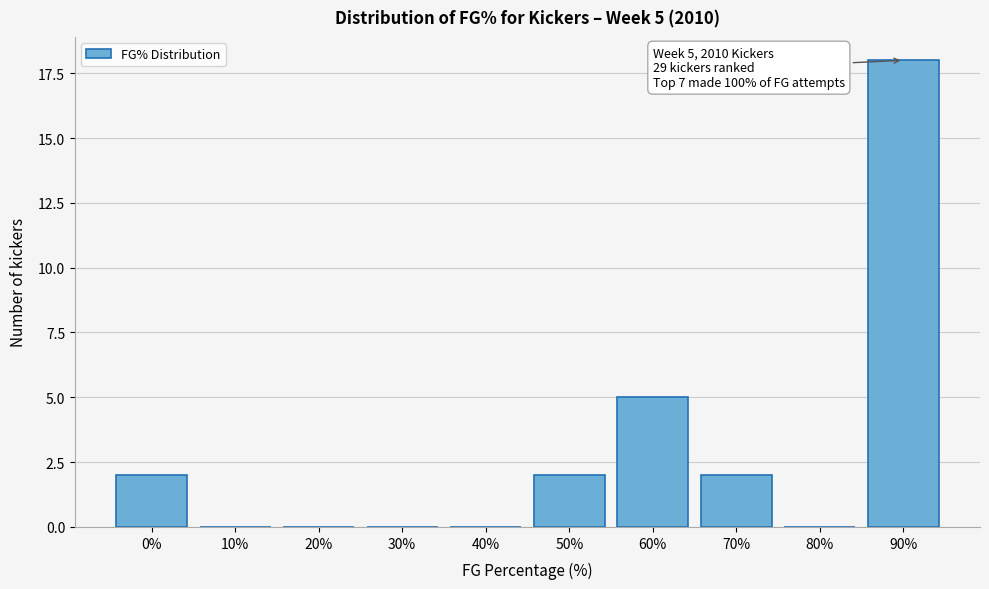

Reading right to left, list all the values displayed in this chart.

90%=18	80%=0	70%=2	60%=5	50%=2	40%=0	30%=0	20%=0	10%=0	0%=2